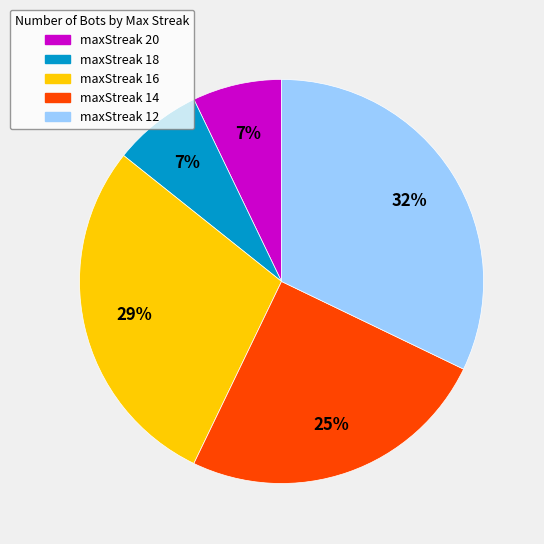

Combined, do maxStreak 18 and maxStreak 20 account for over 50%?

No